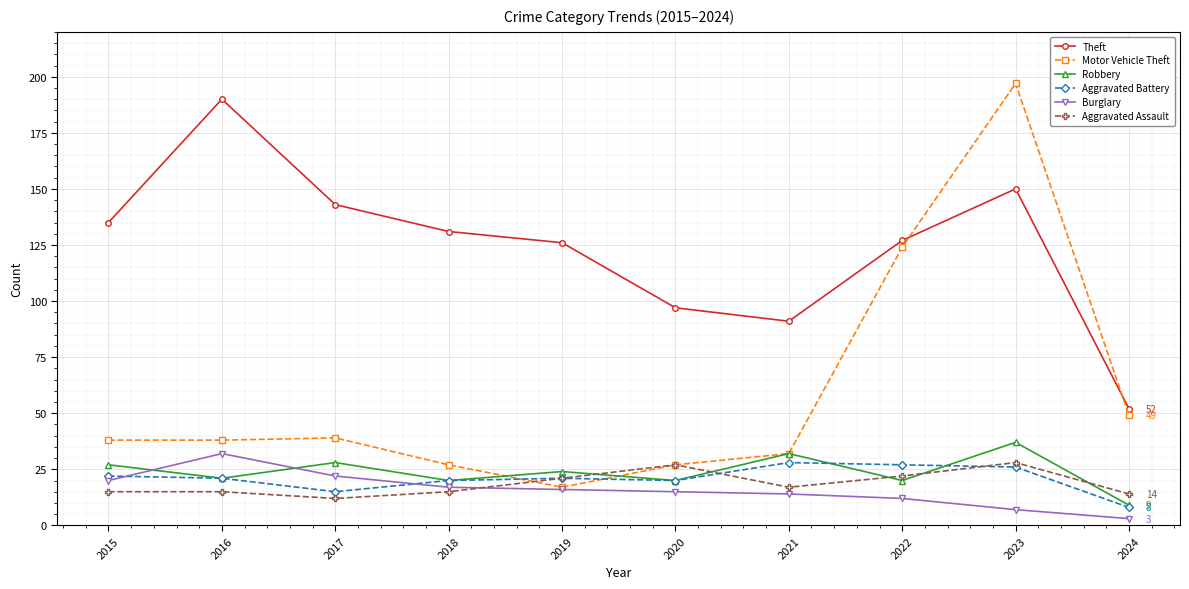

What is the minimum value for Aggravated Assault?

12